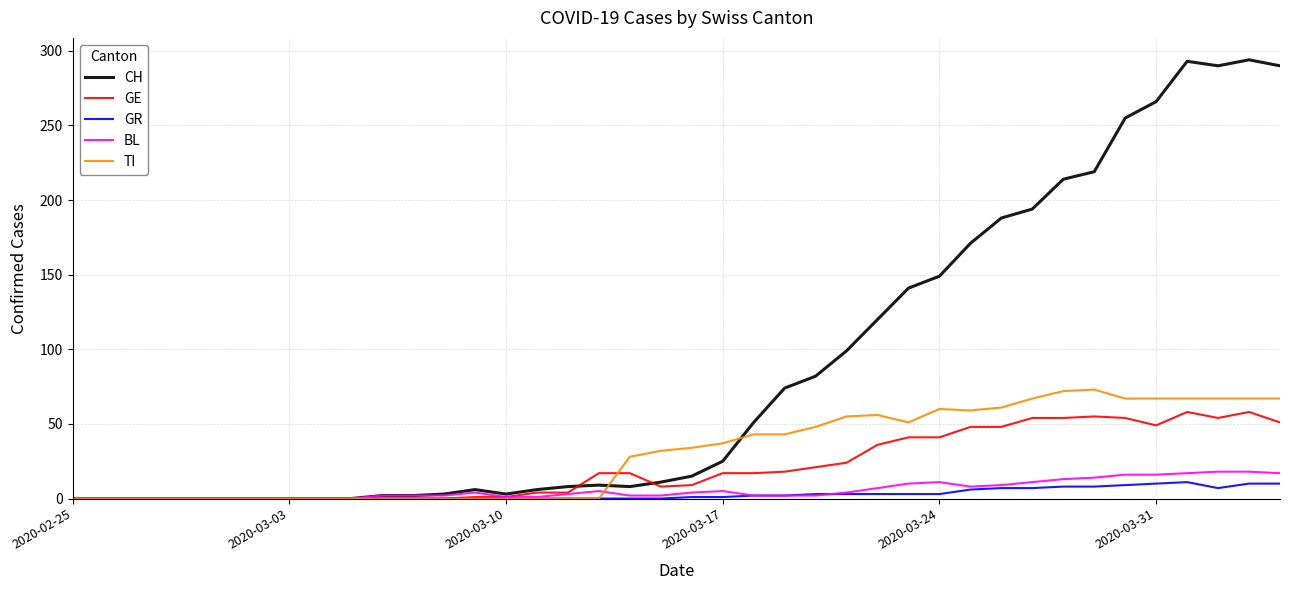

Which series has the largest total across all categories?

CH